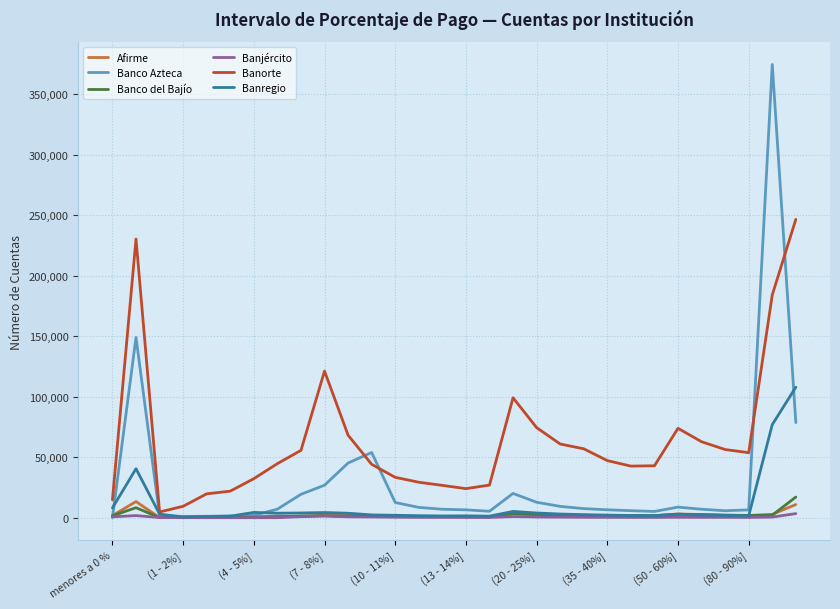

Which series has the largest total across all categories?

Banorte